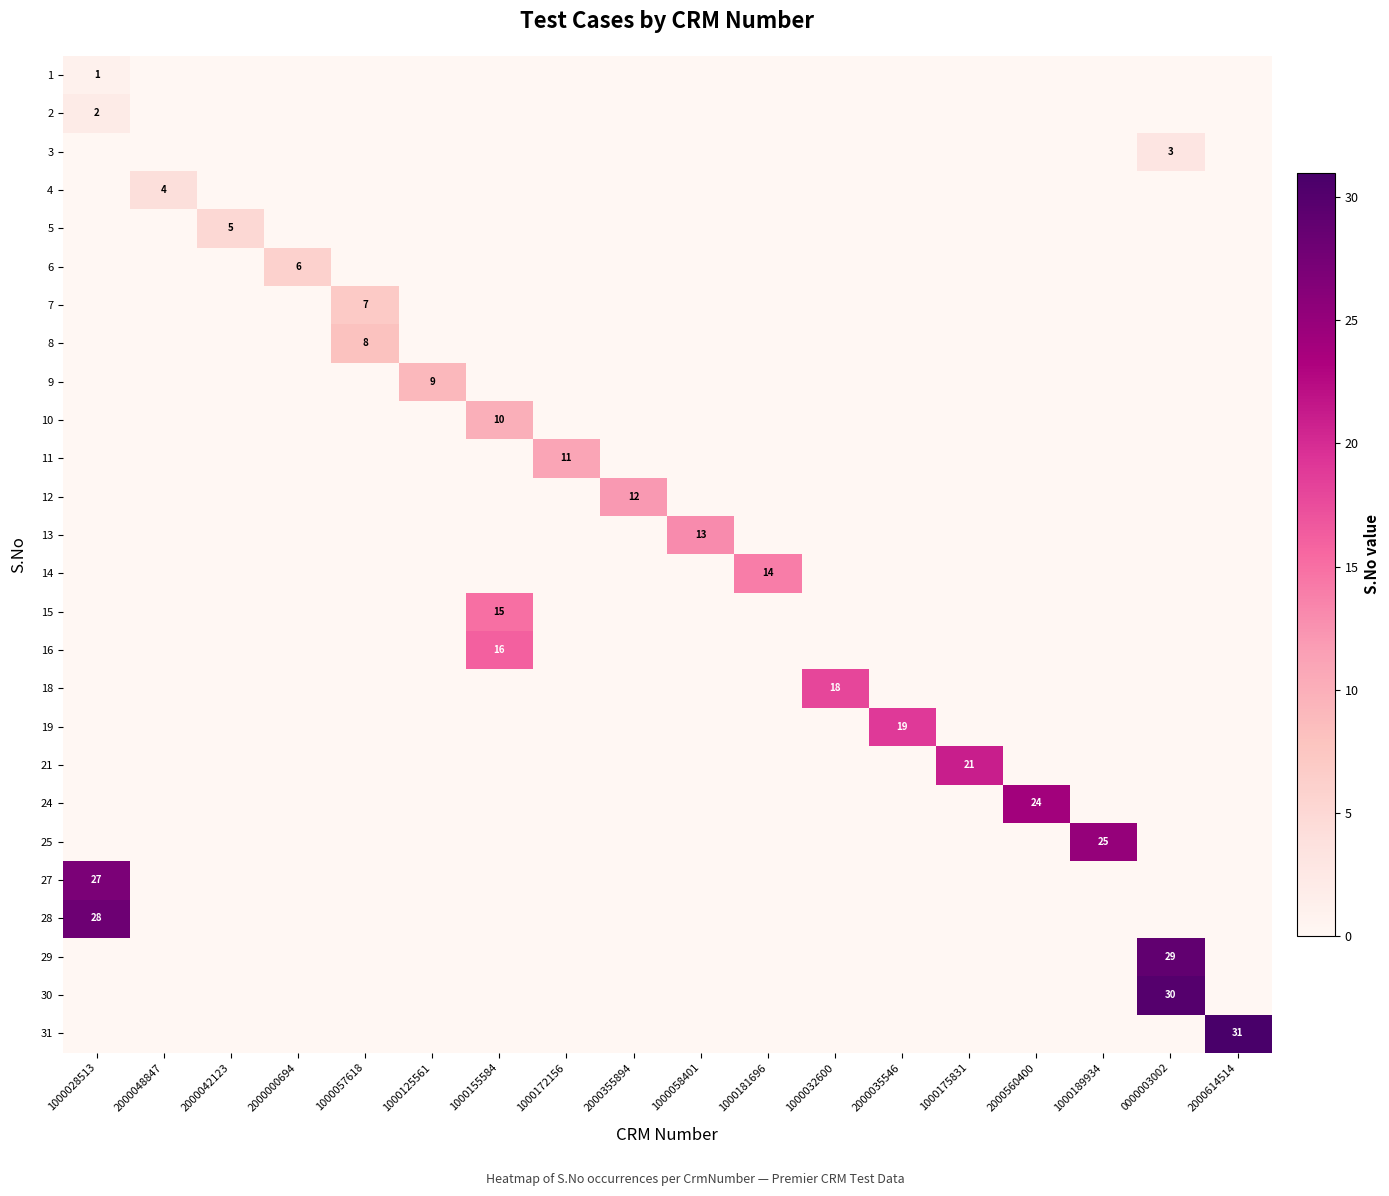

Rank the categories by 14 value from lowest to highest.

1000028513, 2000048847, 2000042123, 2000000694, 1000057618, 1000125561, 1000155584, 1000172156, 2000355894, 1000058401, 1000032600, 2000035546, 1000175831, 2000560400, 1000189934, 0000003002, 2000614514, 1000181696